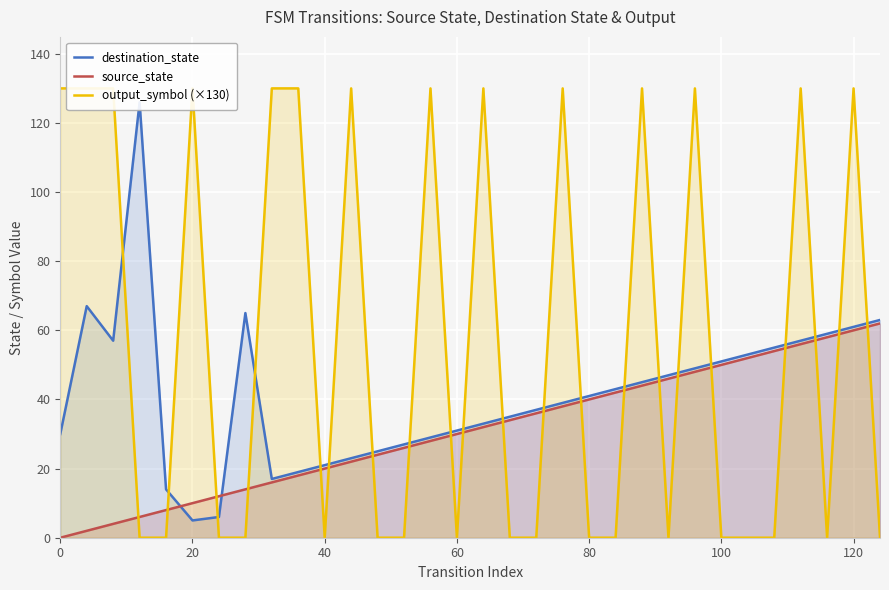

Count the number of categories in the chart.

32